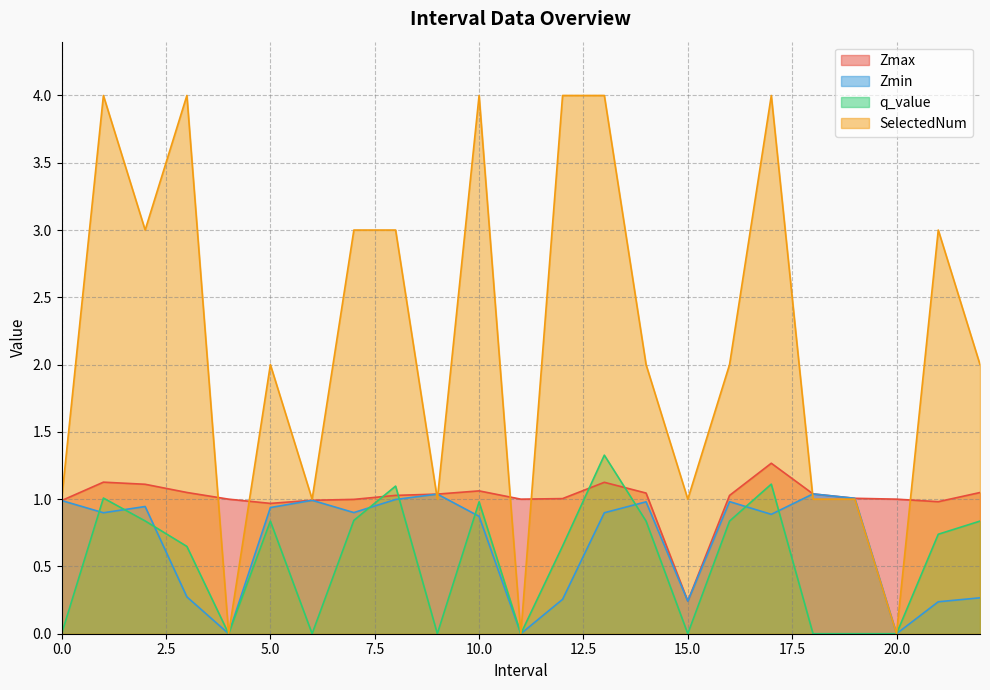

Reading left to right, list all the values displayed in this chart.

Zmax: 1.0	1.1	1.1	1.0	1.0	1.0	1.0	1.0	1.0	1.0	1.1	1.0	1.0	1.1	1.0	0.2	1.0	1.3	1.0	1.0	1.0	1.0	1.0
Zmin: 1.0	0.9	0.9	0.3	0.0	0.9	1.0	0.9	1.0	1.0	0.9	0.0	0.3	0.9	1.0	0.2	1.0	0.9	1.0	1.0	0.0	0.2	0.3
q_value: 0.0	1.0	0.8	0.6	0.0	0.8	0.0	0.8	1.1	0.0	1.0	0.0	0.7	1.3	0.8	0.0	0.8	1.1	0.0	0.0	0.0	0.7	0.8
SelectedNum: 1.0	4.0	3.0	4.0	0.0	2.0	1.0	3.0	3.0	1.0	4.0	0.0	4.0	4.0	2.0	1.0	2.0	4.0	1.0	1.0	0.0	3.0	2.0